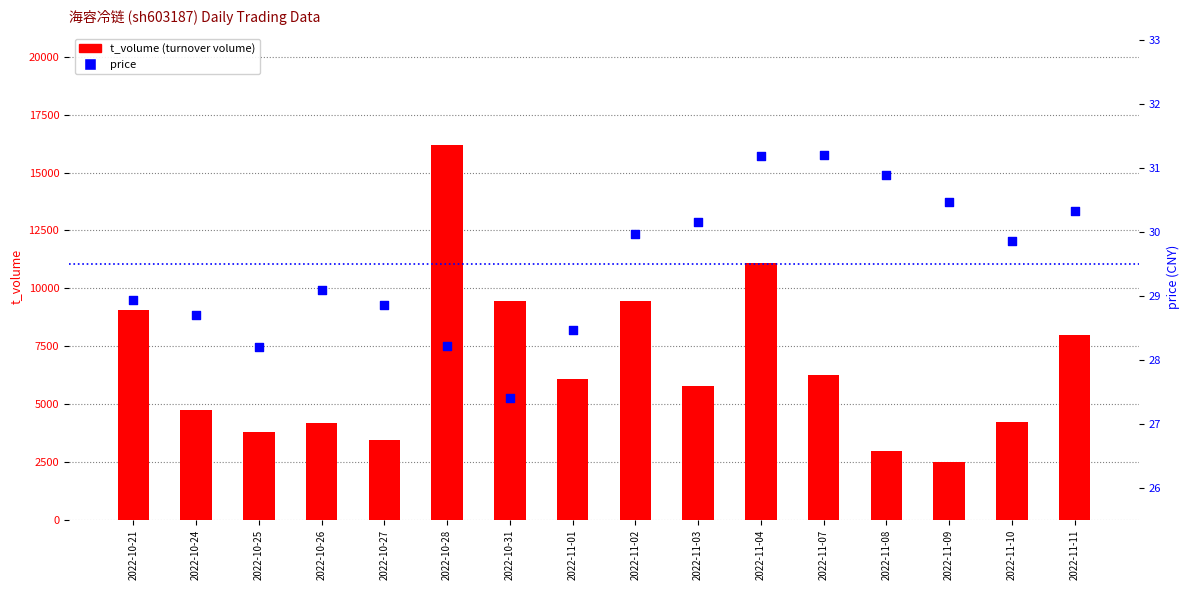

At which category is the sum across all series the highest?

2022-10-28